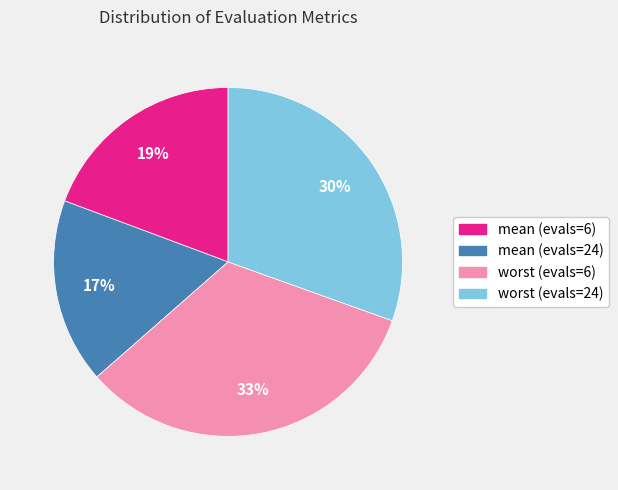

Is it true that worst (evals=24) is 20% of the pie?

False